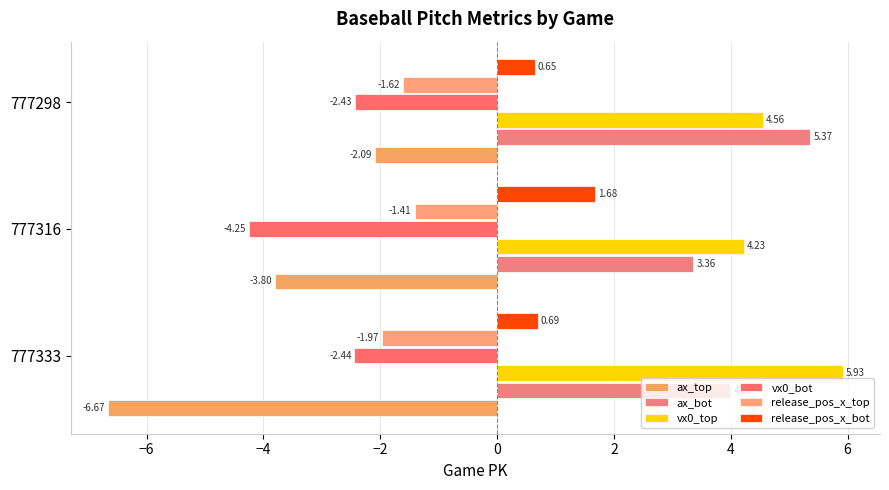

How many data points in ax_top are less than -3?

2